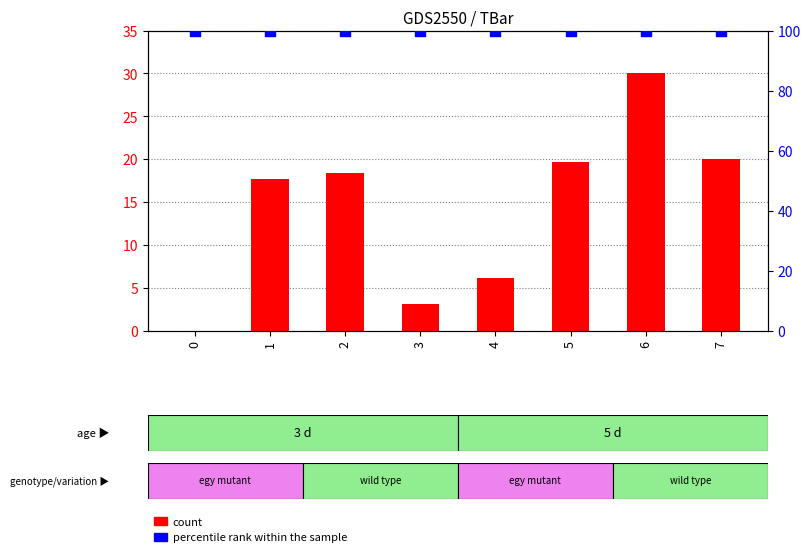

At which category is the sum across all series the highest?

6